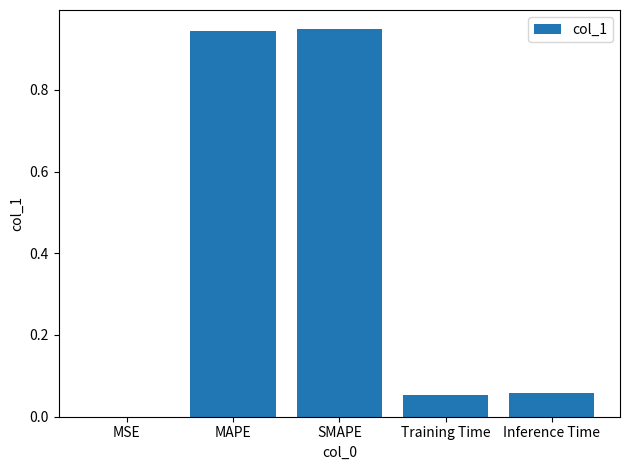

The chart shows a value of 0.0 at Inference Time. True or false?

False